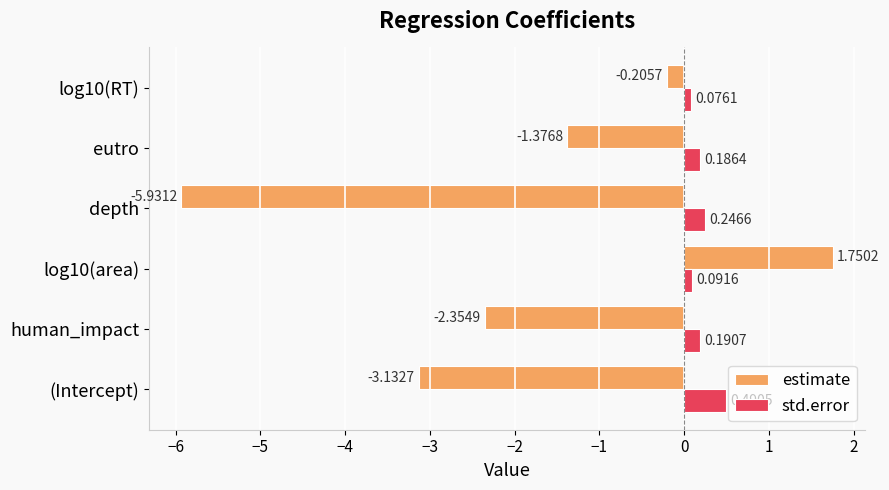

How many categories are shown in the chart?

6